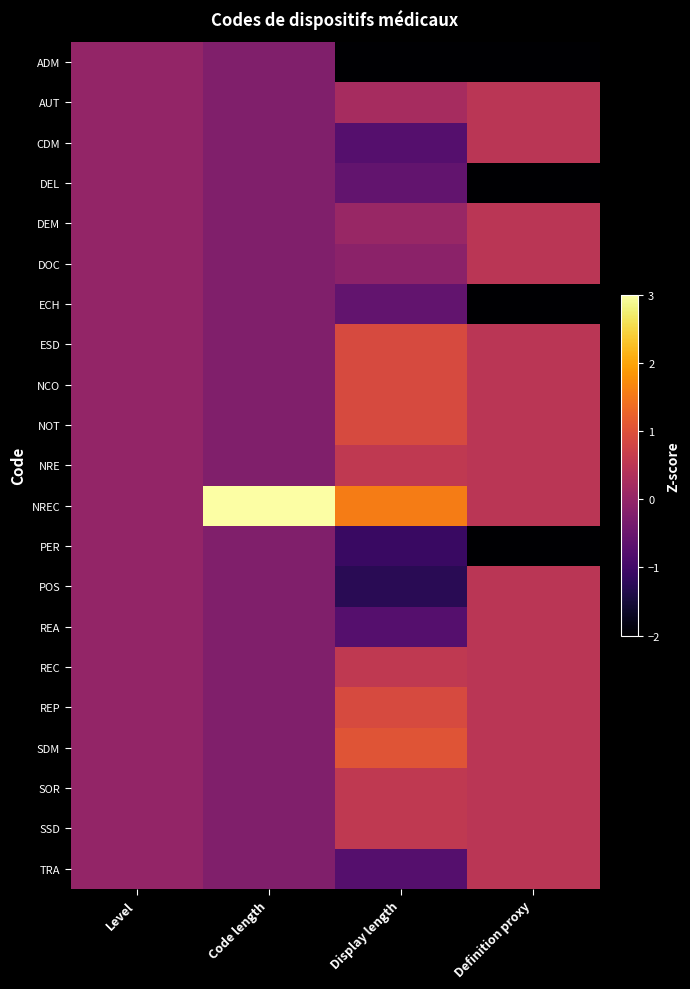

Rank the series at Level from lowest to highest value.

ADM, AUT, CDM, DEL, DEM, DOC, ECH, ESD, NCO, NOT, NRE, NREC, PER, POS, REA, REC, REP, SDM, SOR, SSD, TRA